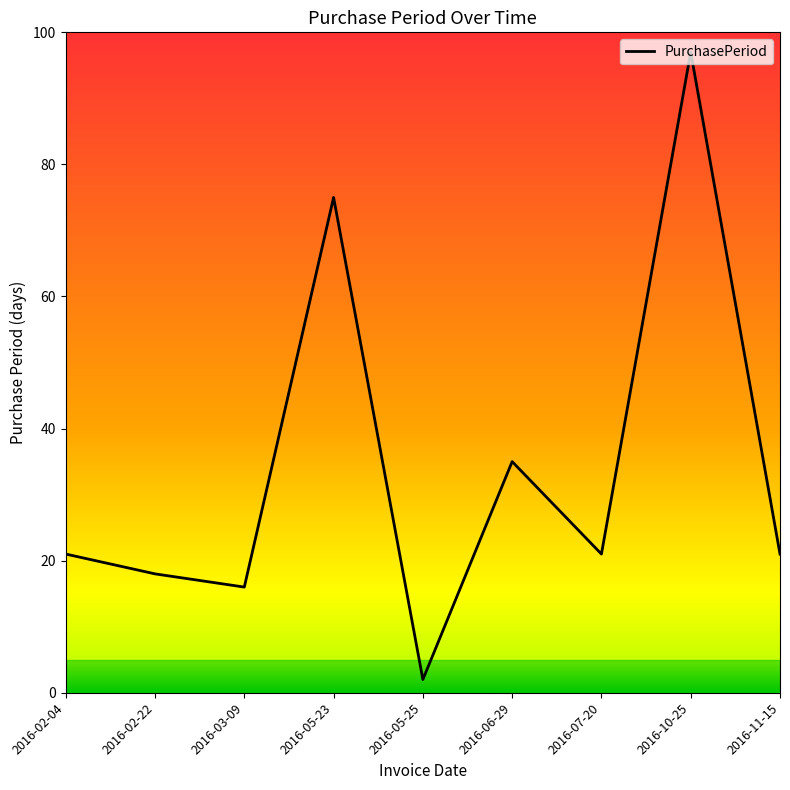

What is the smallest value displayed?

2